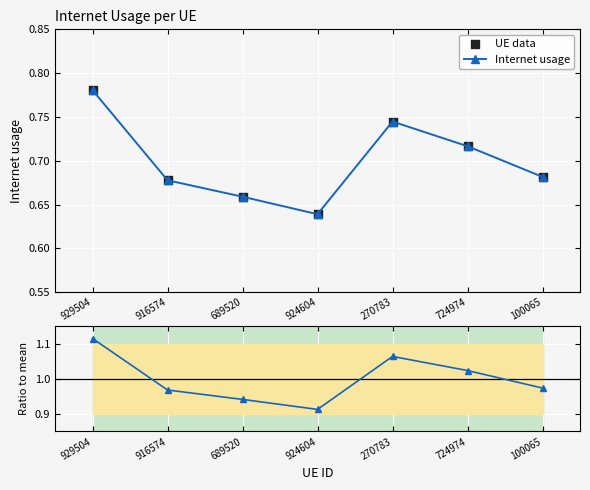

Is the value of Internet usage at 100065 greater than the value of Ratio to mean at 689520?

No